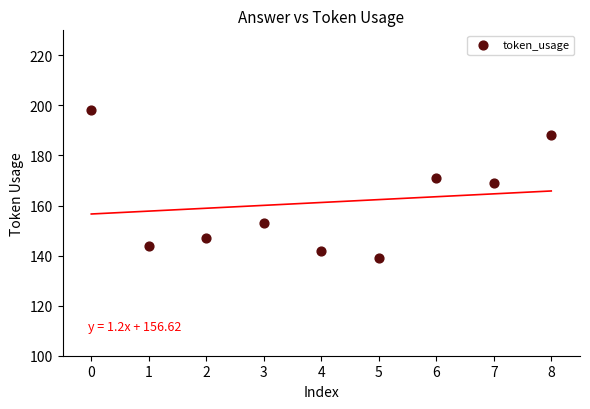

What is the range of Y values (max minus min)?

59